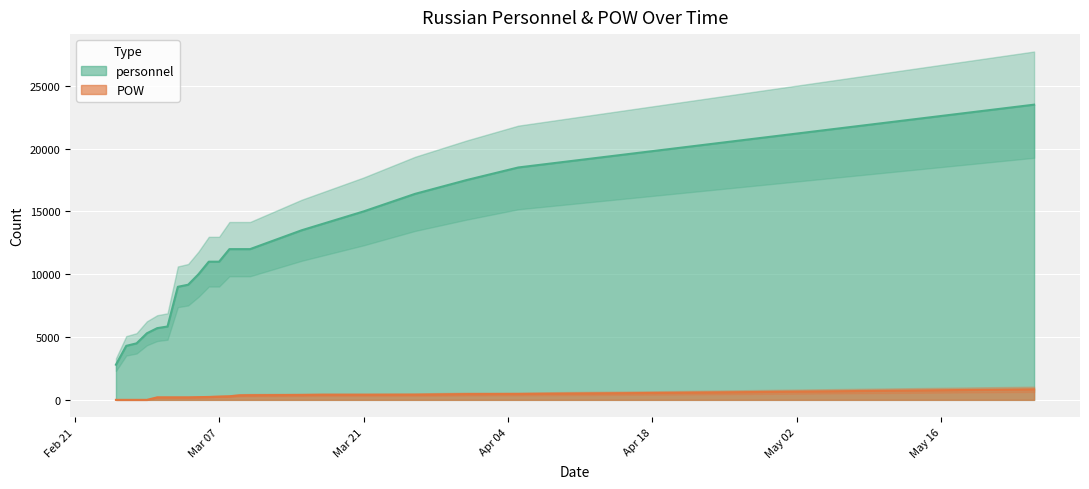

True or false: personnel has more than 2 points higher than both neighbors.

False